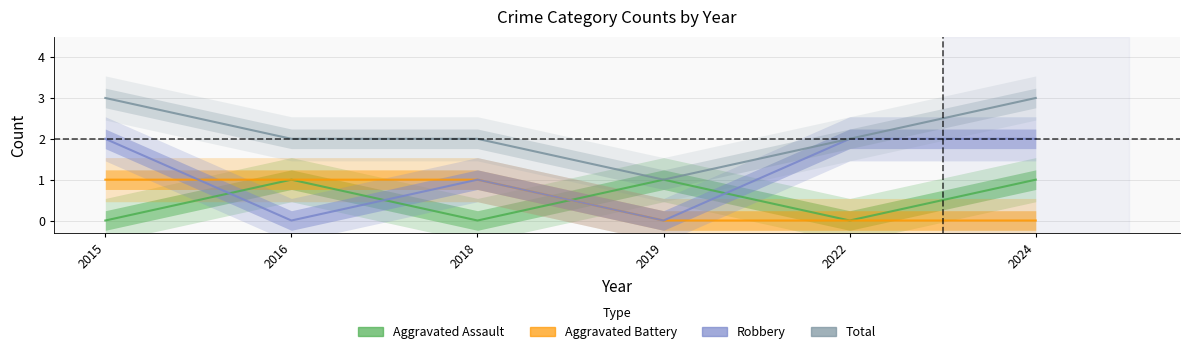

At which label is Robbery closest to 1?

2018